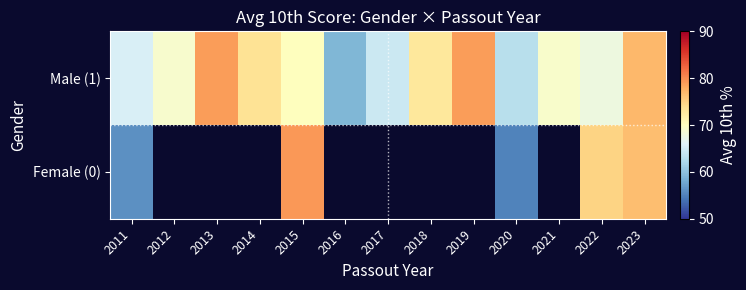

True or false: Female (0) has a value of 100.4 at 2023.

False